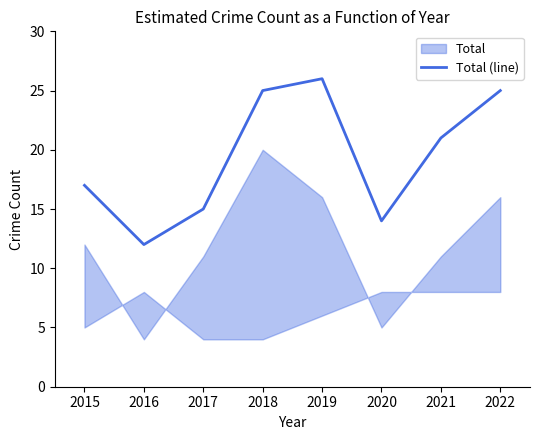

What is the smallest value displayed?

12